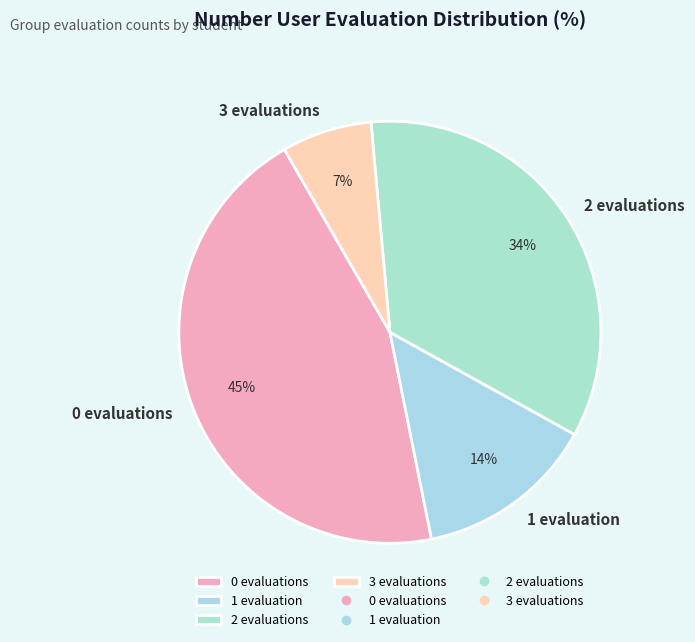

Is there any slice that represents more than half of the pie?

No